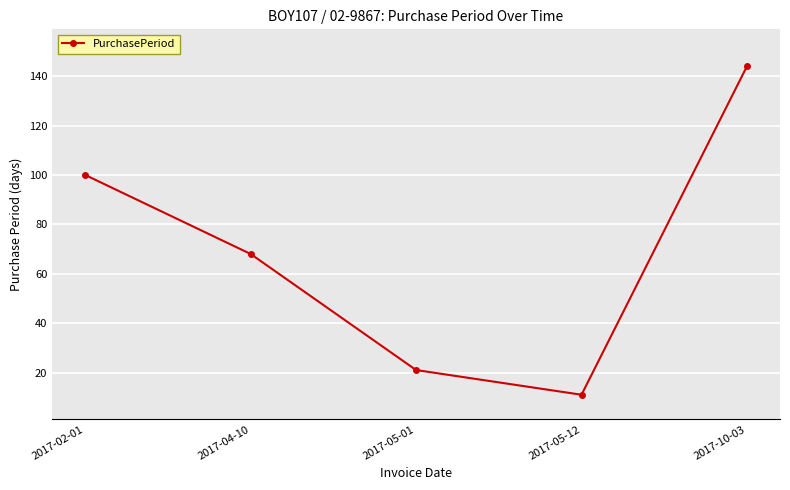

What is the sum of all values?

344